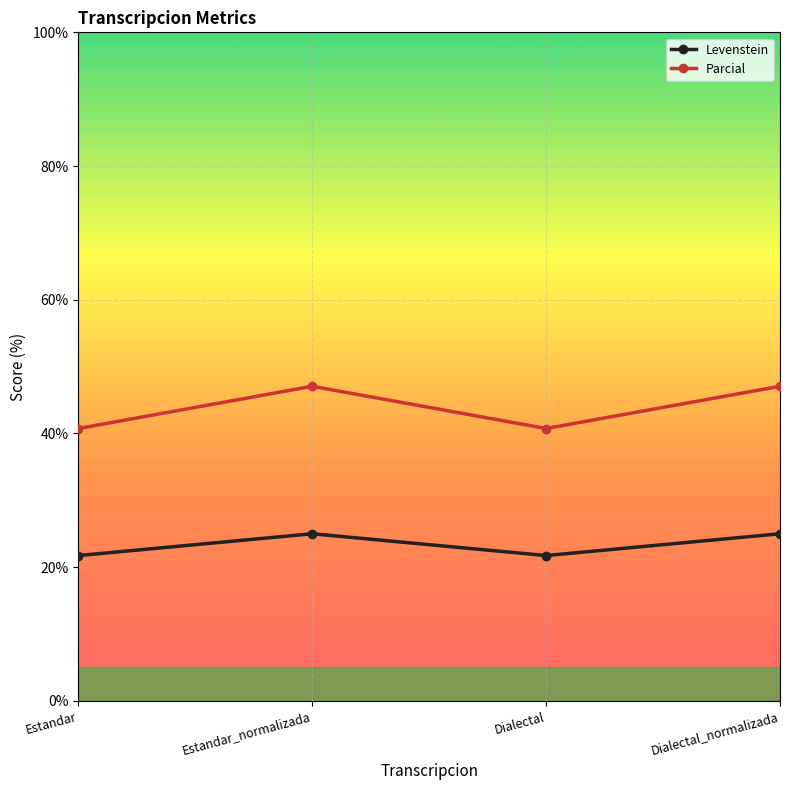

Reading right to left, list all the values displayed in this chart.

Levenstein: Dialectal_normalizada=25.0	Dialectal=21.7	Estandar_normalizada=25.0	Estandar=21.7
Parcial: Dialectal_normalizada=47.1	Dialectal=40.7	Estandar_normalizada=47.1	Estandar=40.7